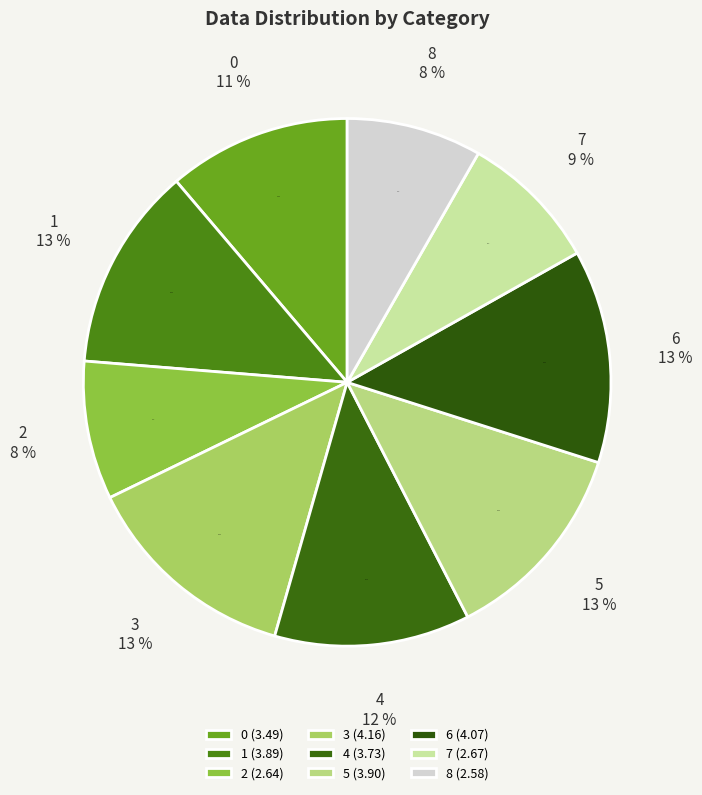

Is there a majority slice in this chart?

No